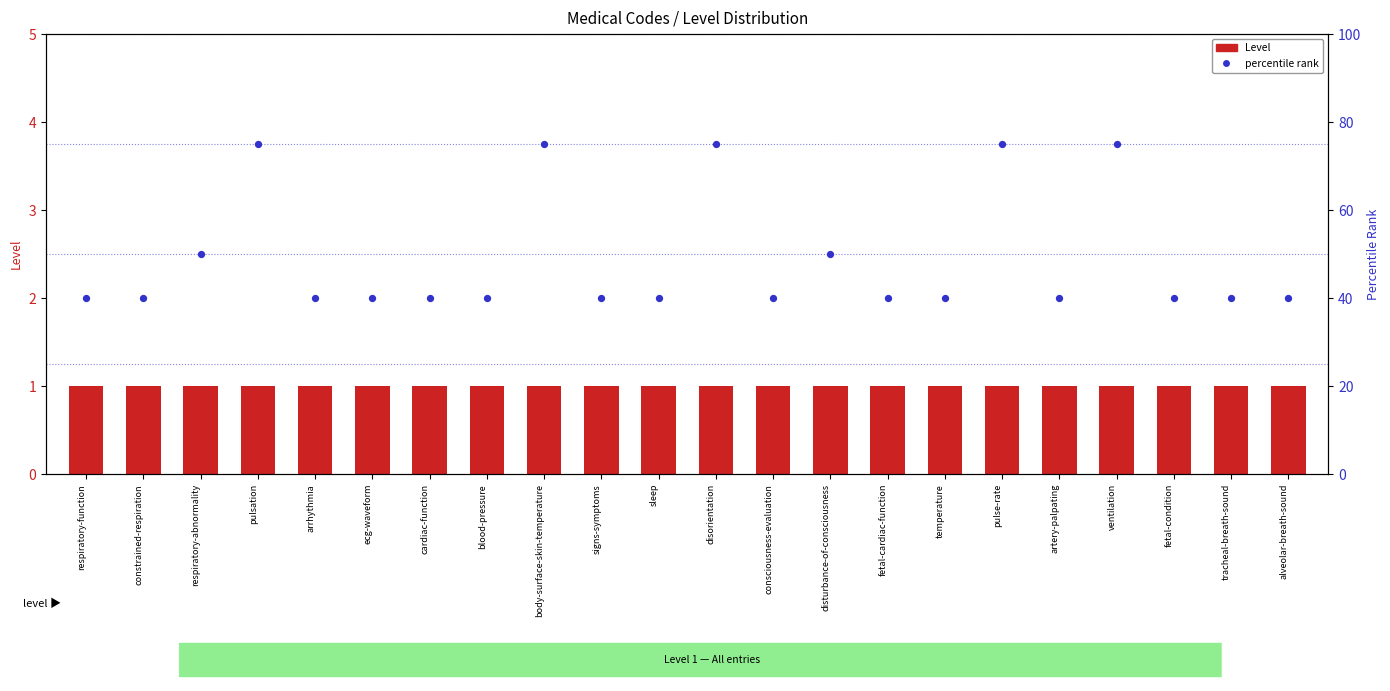

What are all the series names shown in the legend?

Level, percentile rank